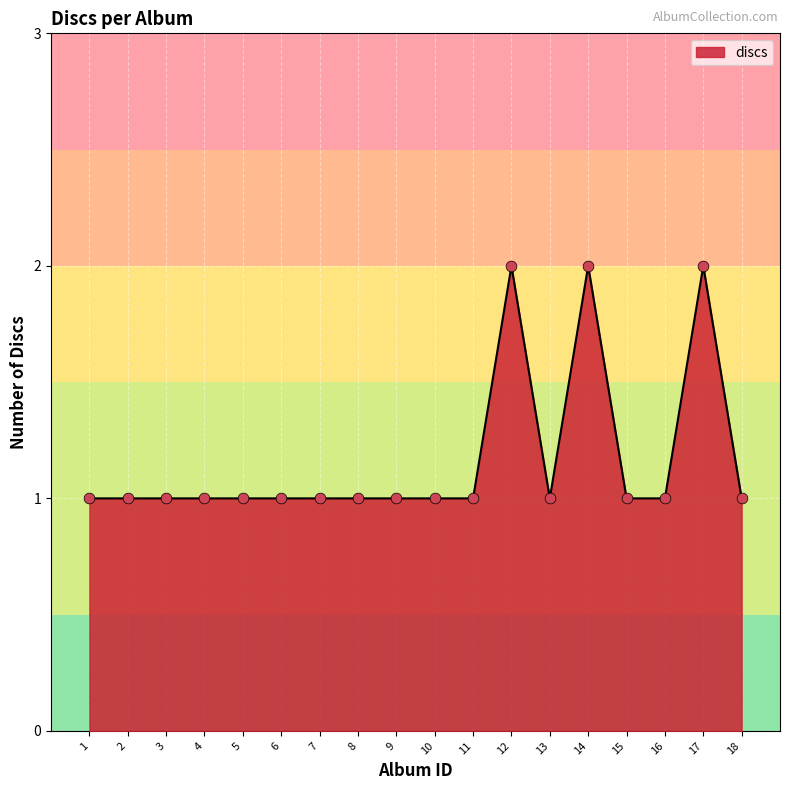

Approximately how many times larger is the value at 15 compared to 4?

1.0